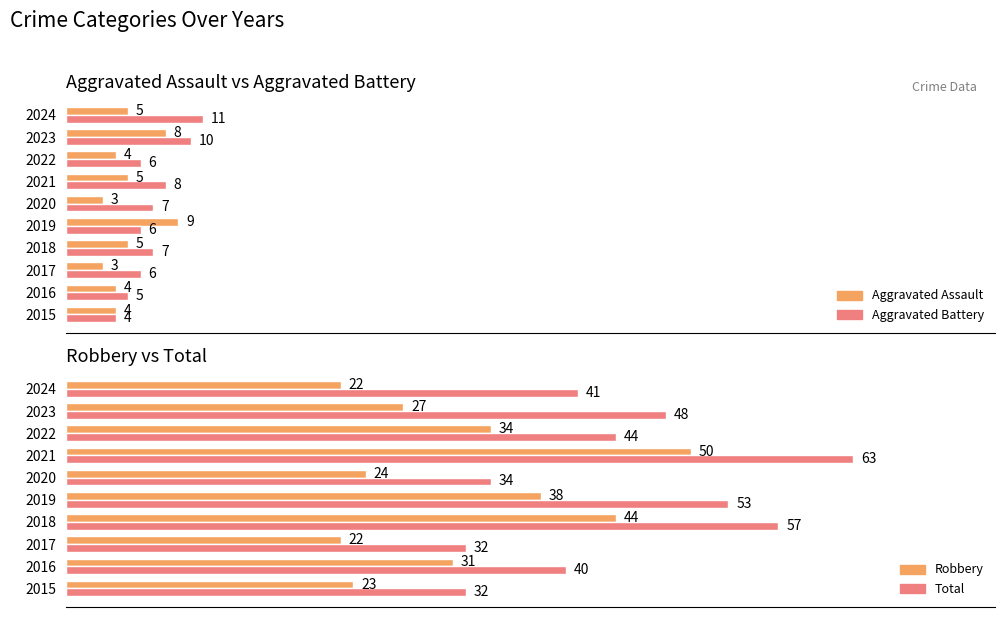

Which series has the widest spread of values?

Total